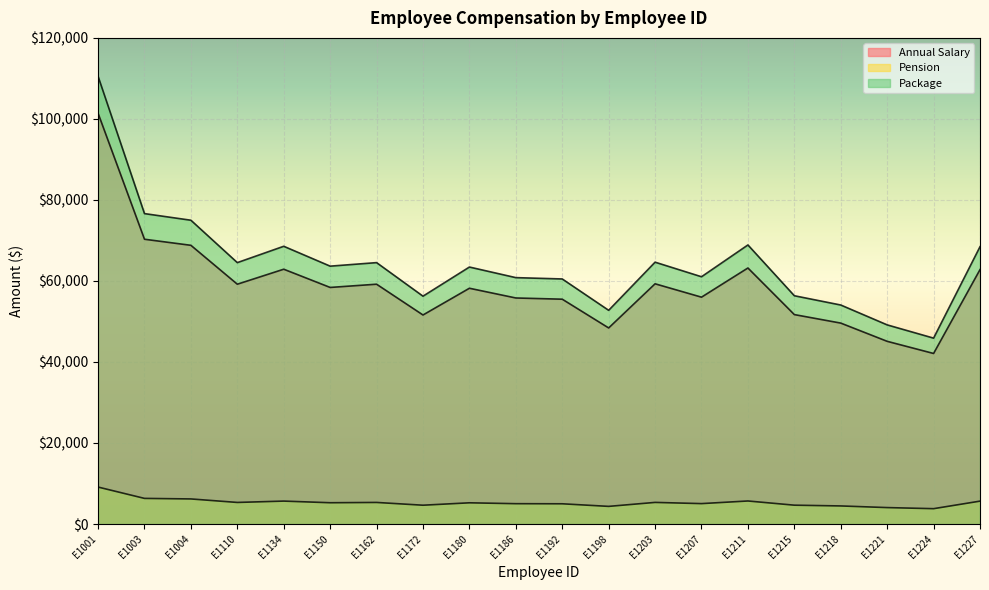

What is the difference between the highest and lowest values at E1211?

63200